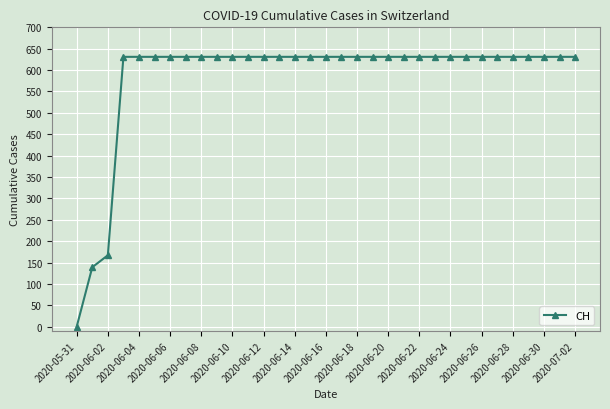

Reading left to right, list all the values displayed in this chart.

0	139	167	631	631	631	631	631	631	631	631	631	631	631	631	631	631	631	631	631	631	631	631	631	631	631	631	631	631	631	631	631	631